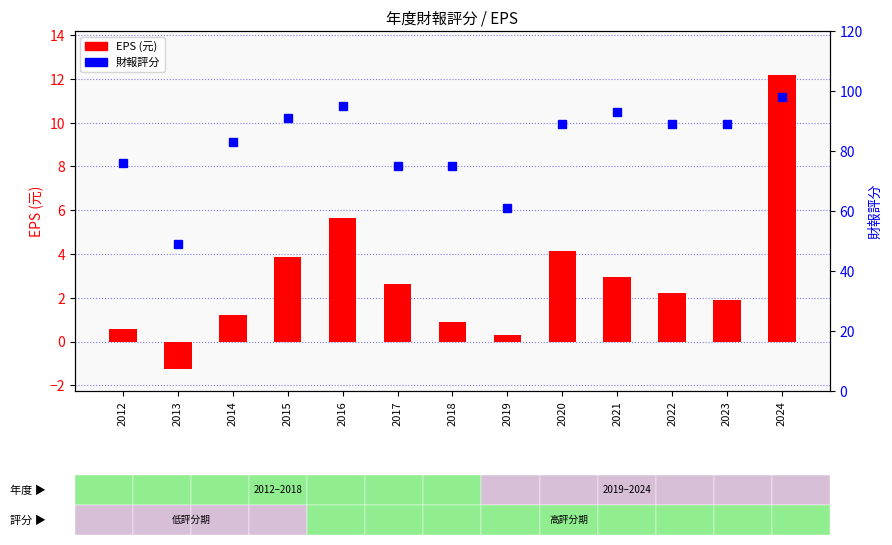

What is the value of the EPS (元) bar at the 2nd from the left?

-1.3